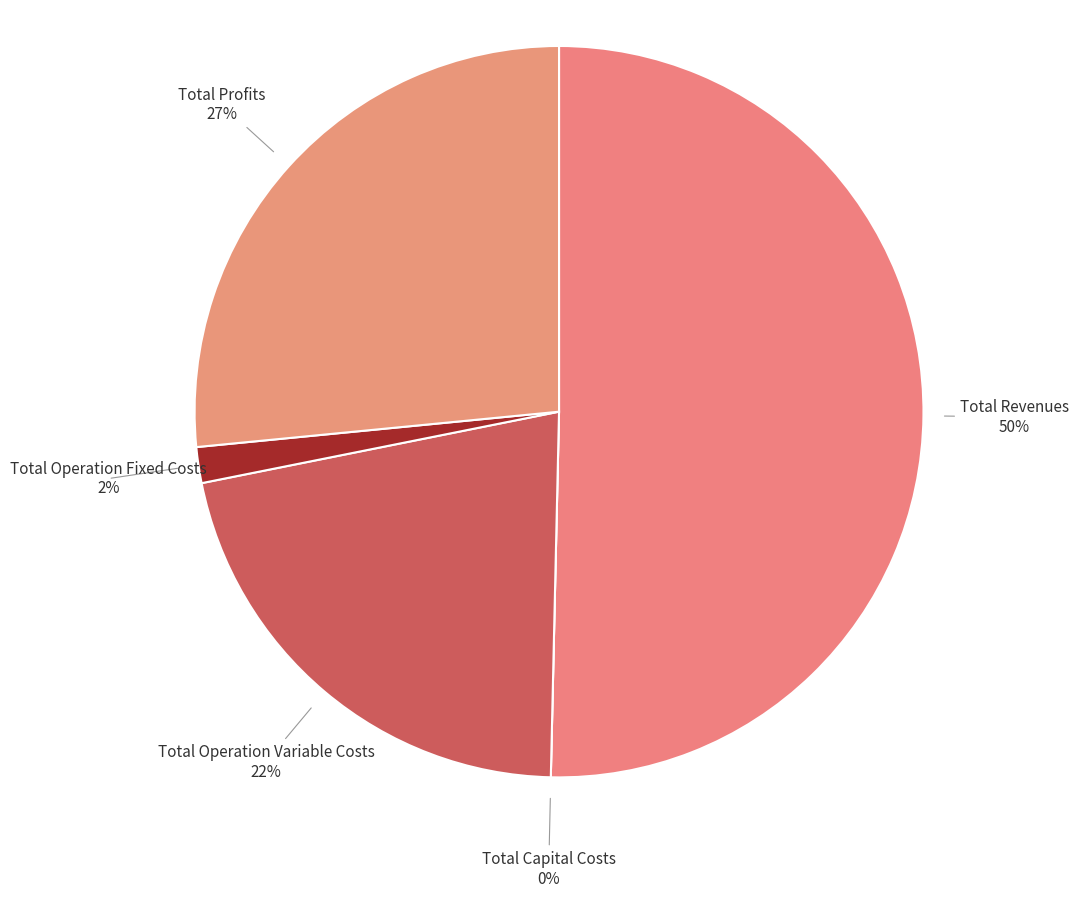

To the nearest percent, what is the average slice percentage?

20%